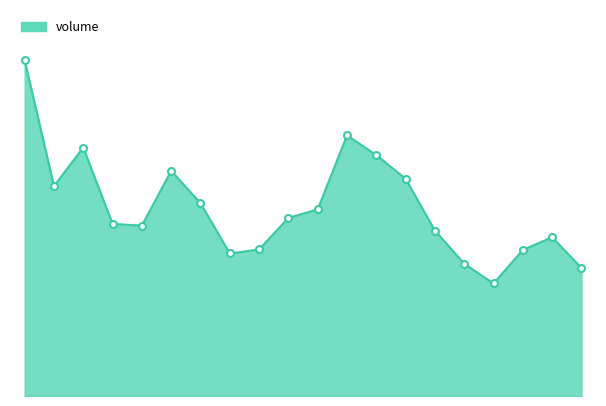

What is the average value?

399096